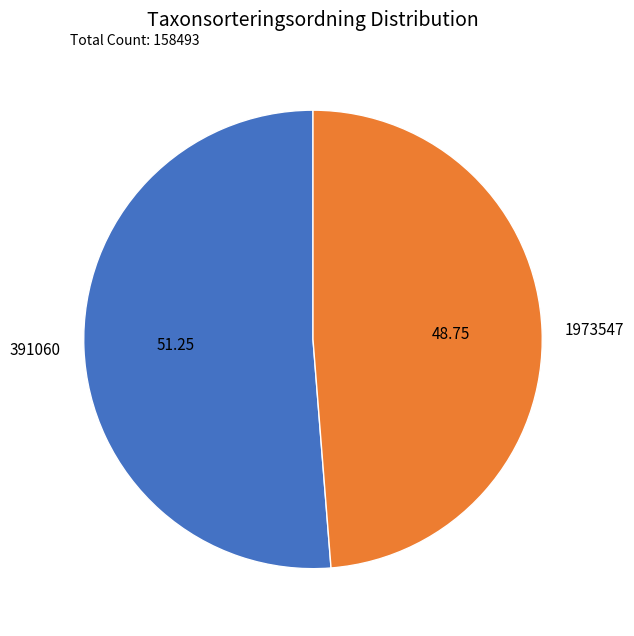

Is it true that 1973547 is 42% of the pie?

False